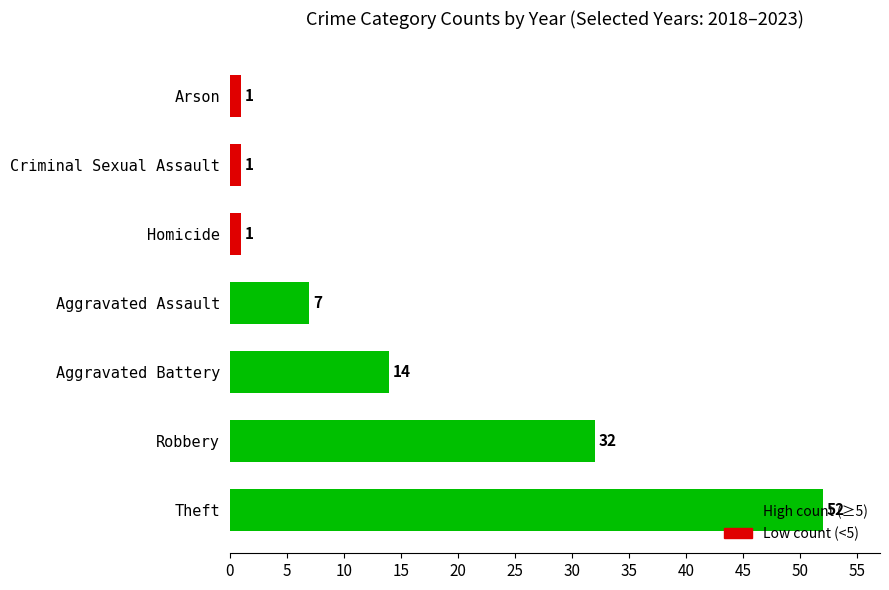

How many values are below 7?

3